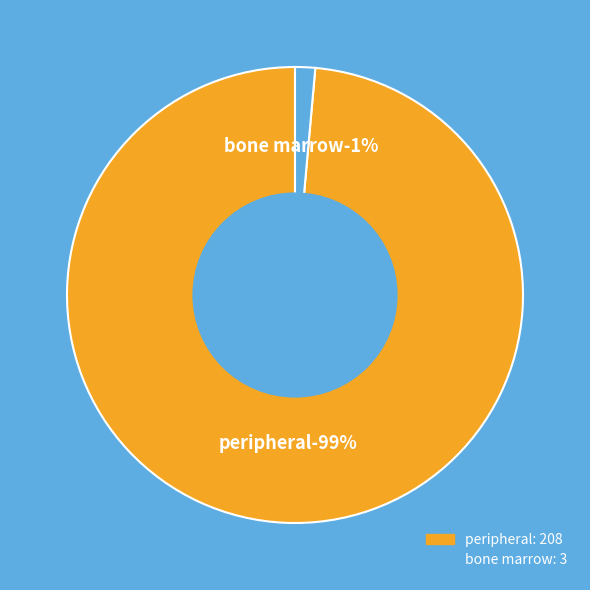

To the nearest percent, what is the difference between the largest and smallest slice percentages?

97%